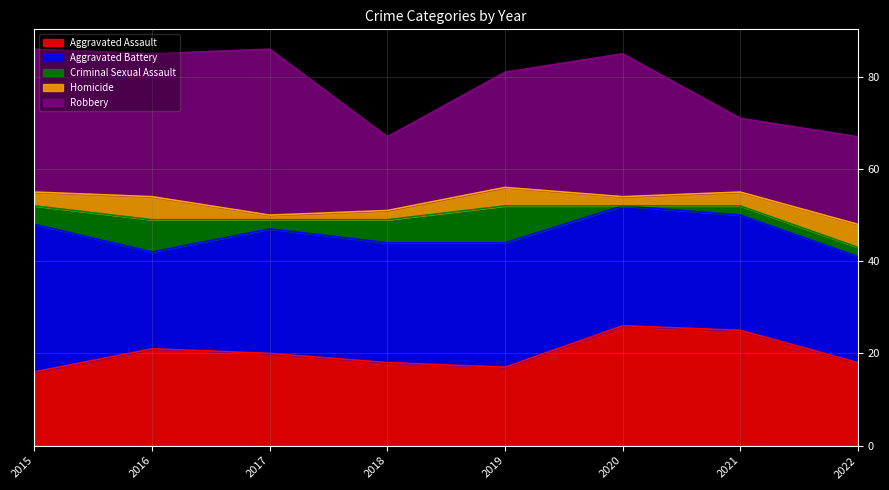

List the series in order of their peak value, lowest first.

Homicide, Criminal Sexual Assault, Aggravated Assault, Aggravated Battery, Robbery